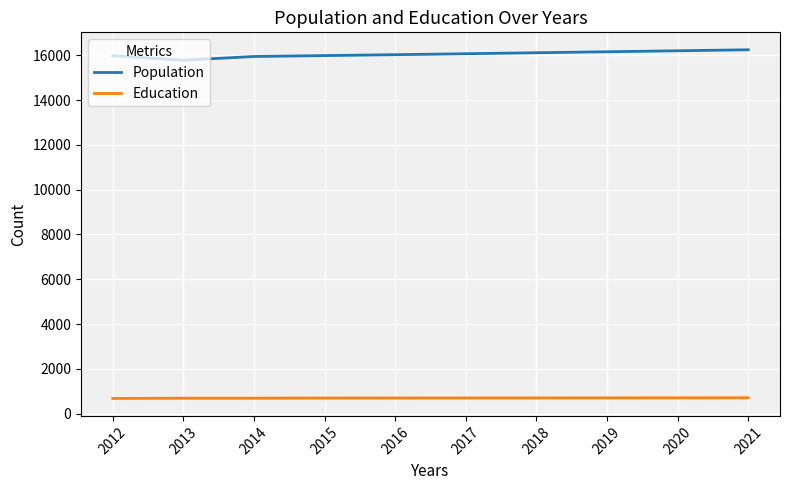

What is the spread (max minus min) of values at 2016?

15333